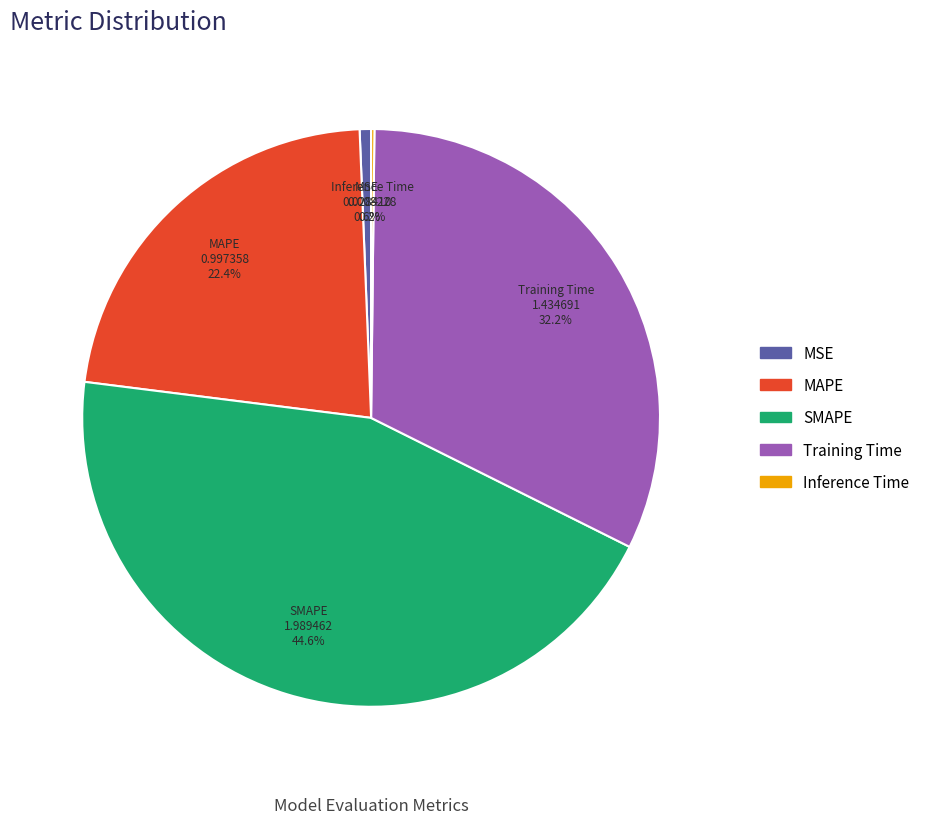

To the nearest percent, what is the difference between the largest and smallest slice percentages?

44%